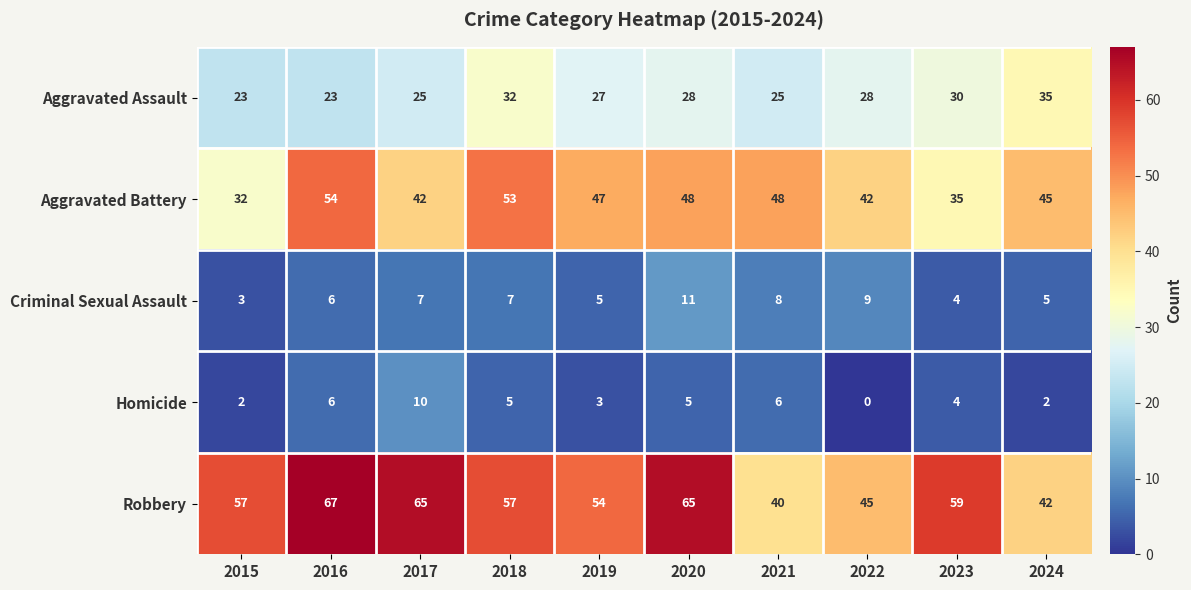

List the series in order of their peak value, lowest first.

Homicide, Criminal Sexual Assault, Aggravated Assault, Aggravated Battery, Robbery